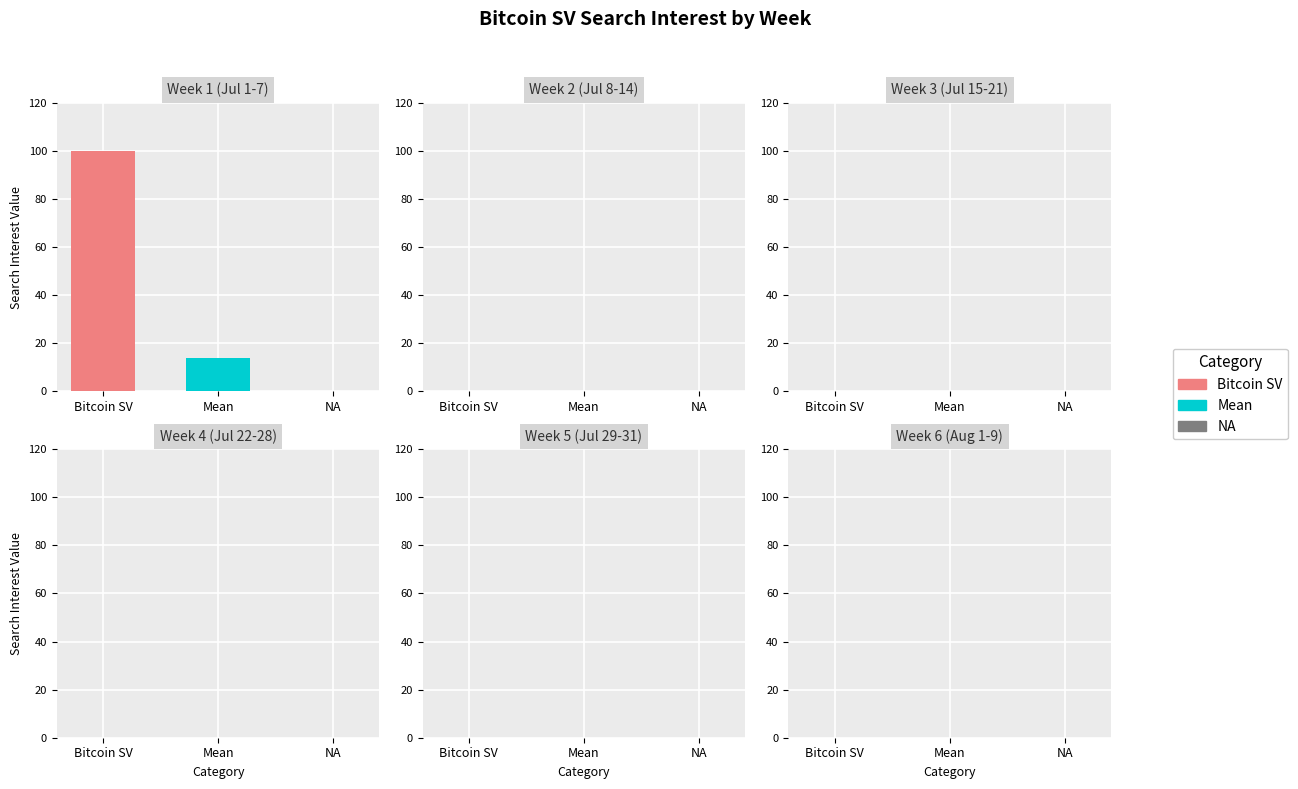

What is the greatest value displayed?

100